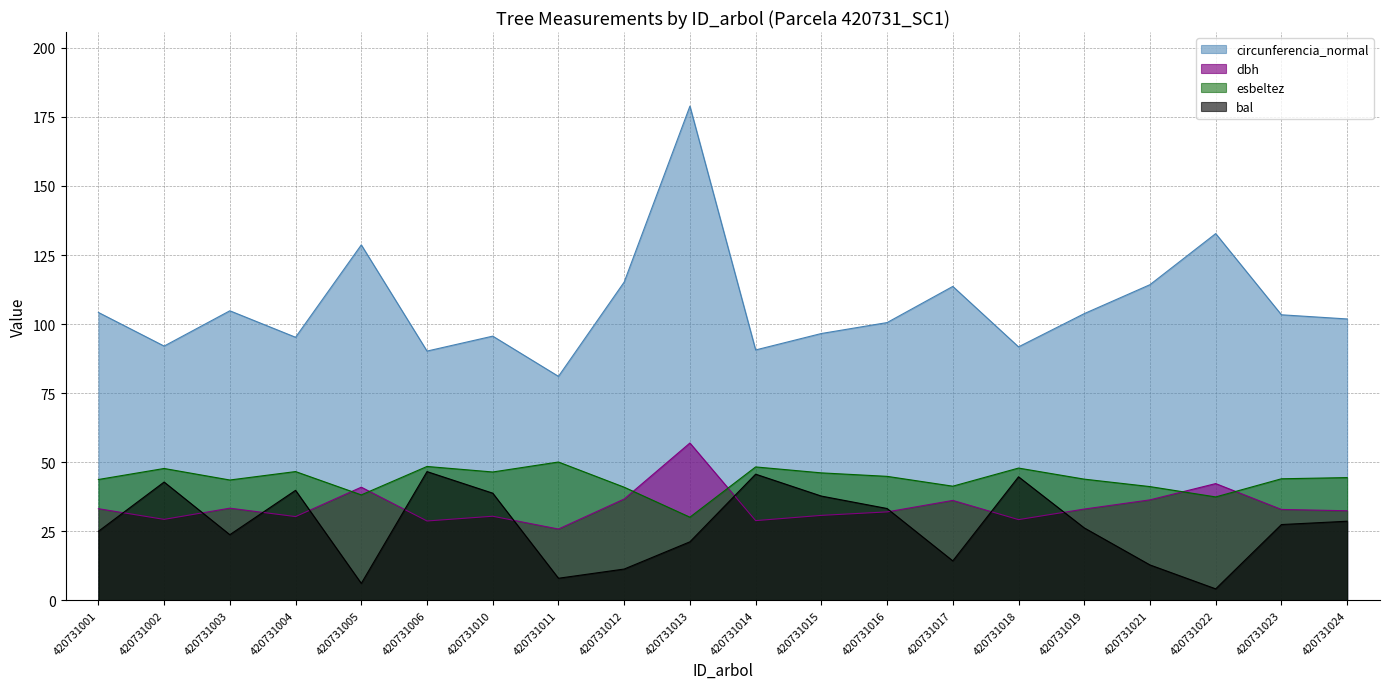

True or false: circunferencia_normal and bal intersect in this chart.

False